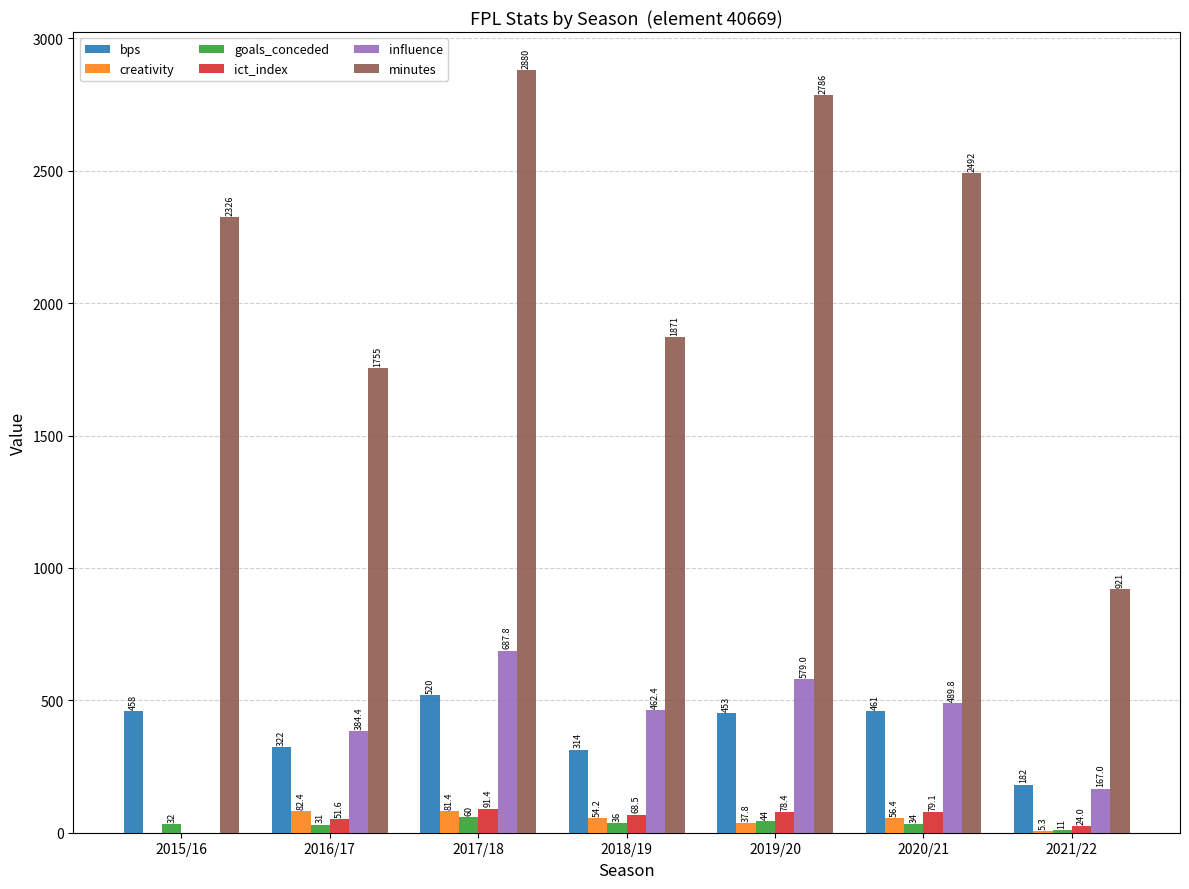

True or false: minutes has a value of 2390.7 at 2016/17.

False